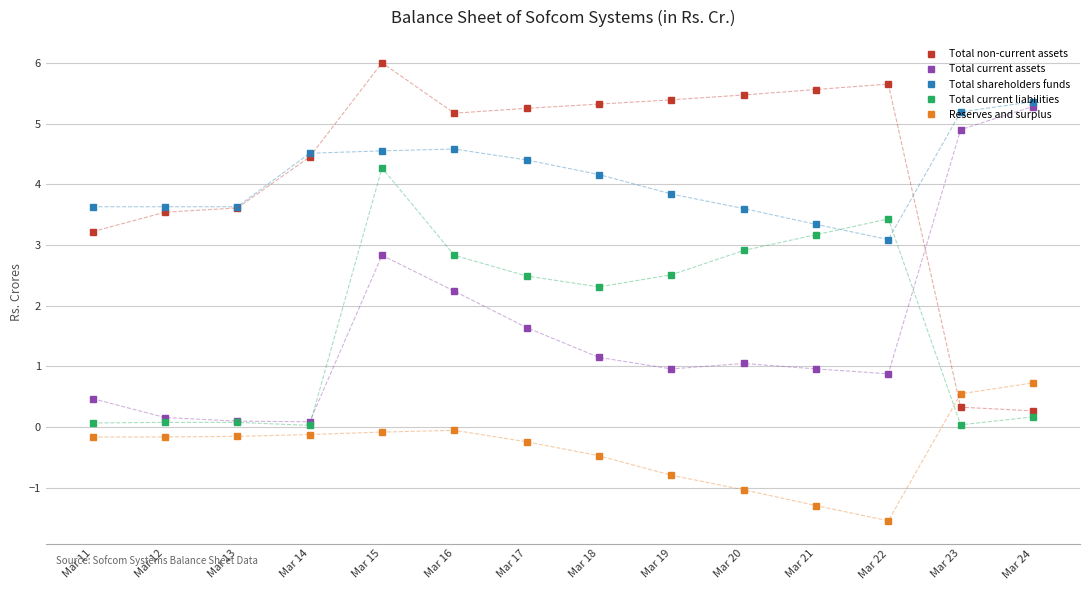

At which label does Total shareholders funds first exceed 4?

Mar 14